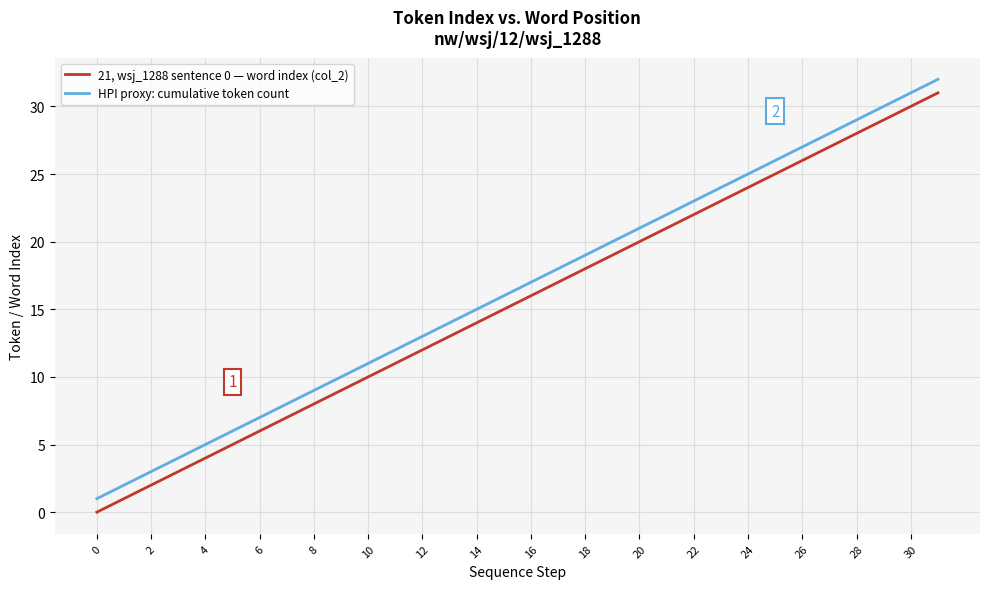

What is the average value of the 21, wsj_1288 sentence 0 — word index (col_2) series?

16